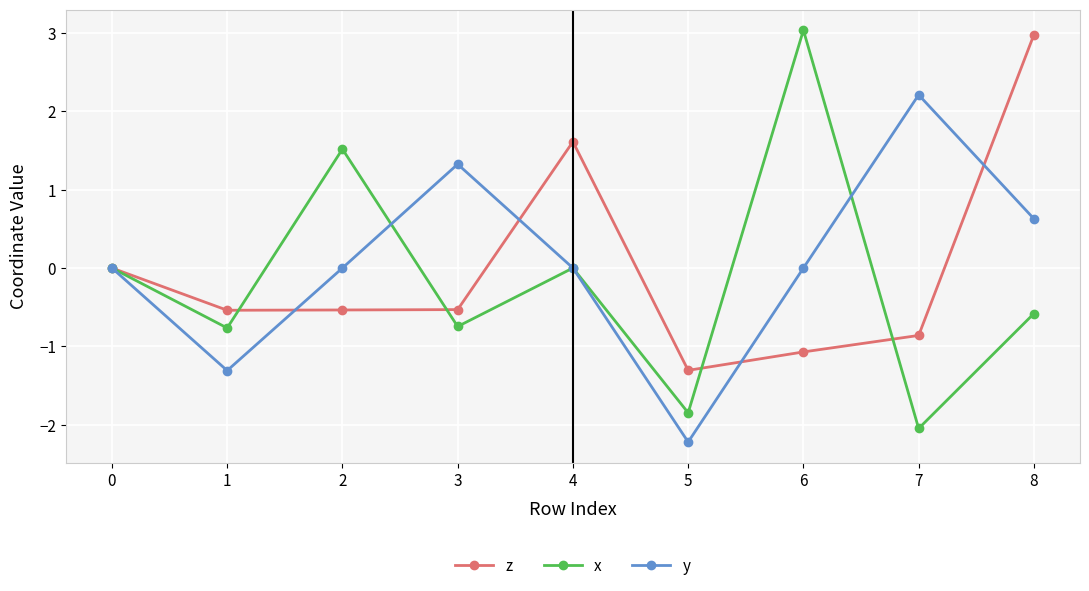

Is it true that x equals 1.5 at 2?

True